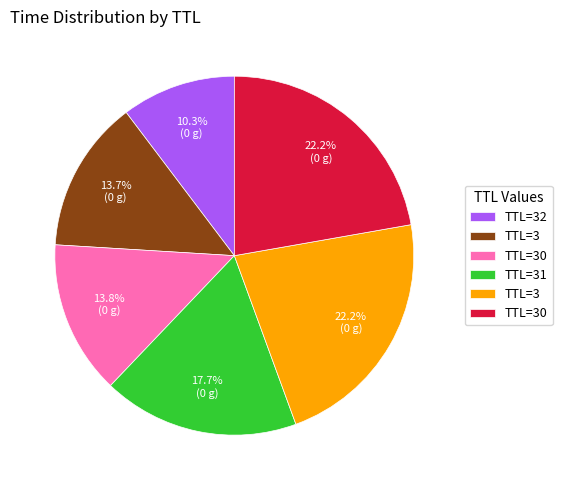

Is there any slice that represents more than half of the pie?

No